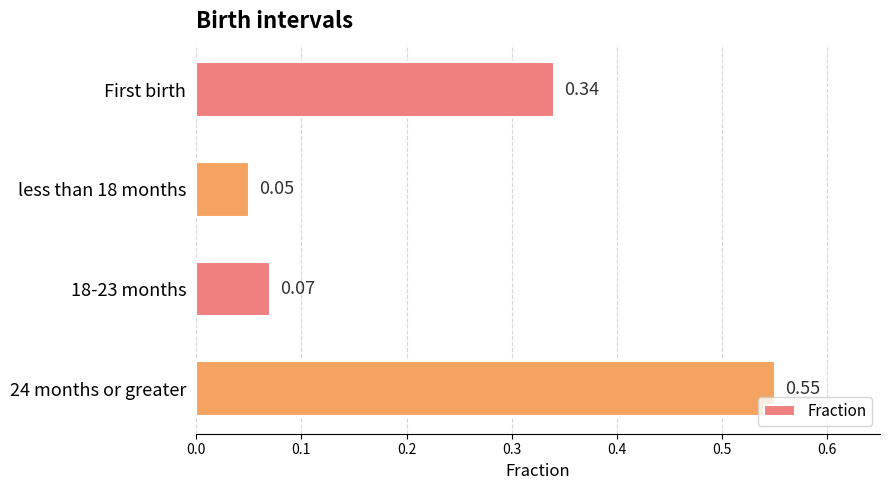

List the labels in order of value, smallest first.

less than 18 months, 18-23 months, First birth, 24 months or greater